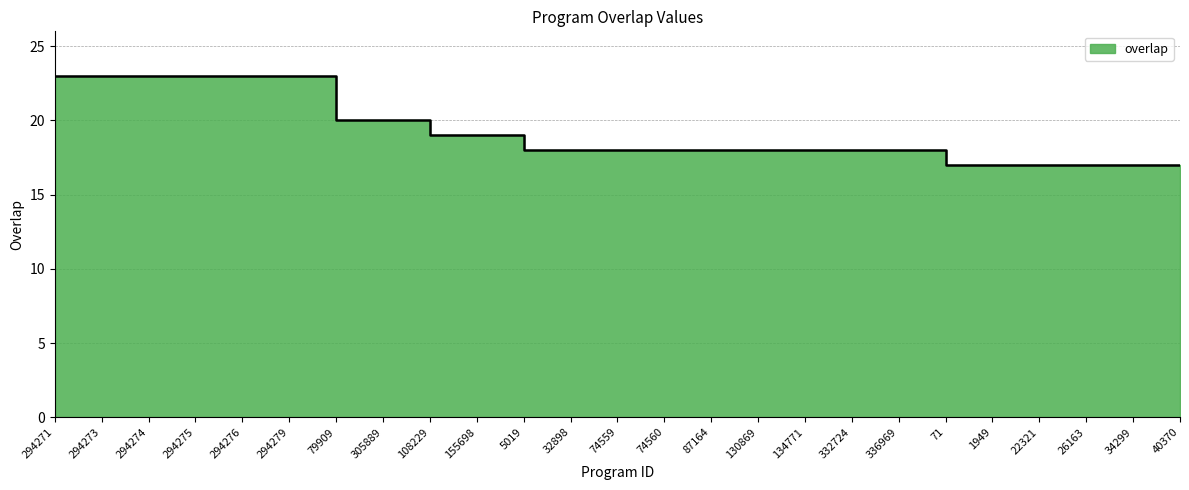

Reading left to right, extract all data points from this chart.

23	23	23	23	23	23	20	20	19	19	18	18	18	18	18	18	18	18	18	17	17	17	17	17	17